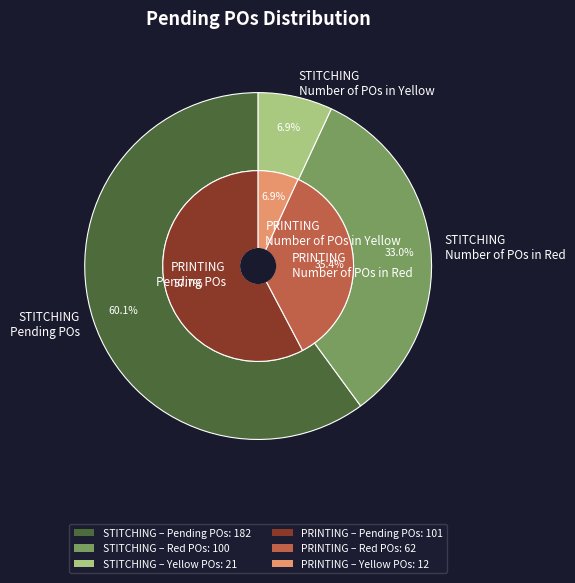

Count the number of slices in the pie.

3